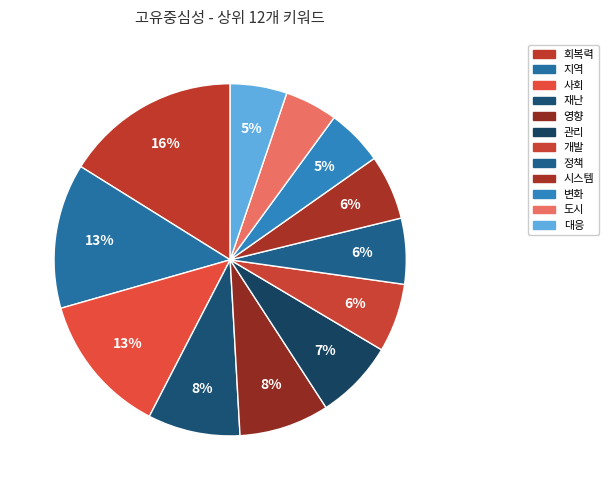

What is the smallest slice in the pie chart?

도시